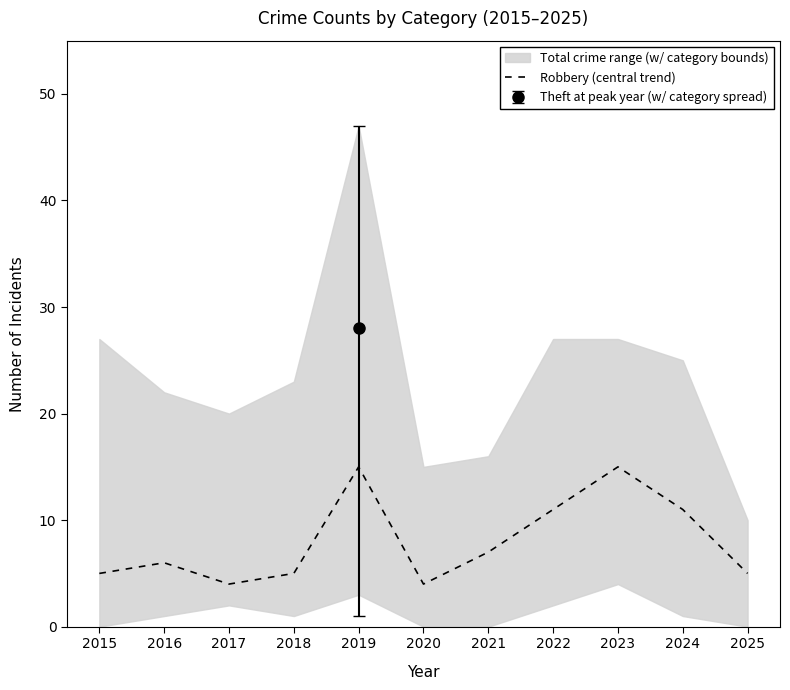

At which label is the value closest to 9?

2021